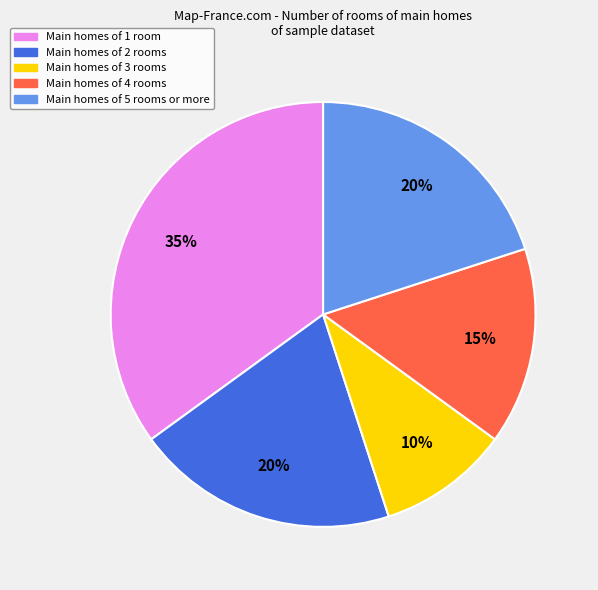

Is there a majority slice in this chart?

No